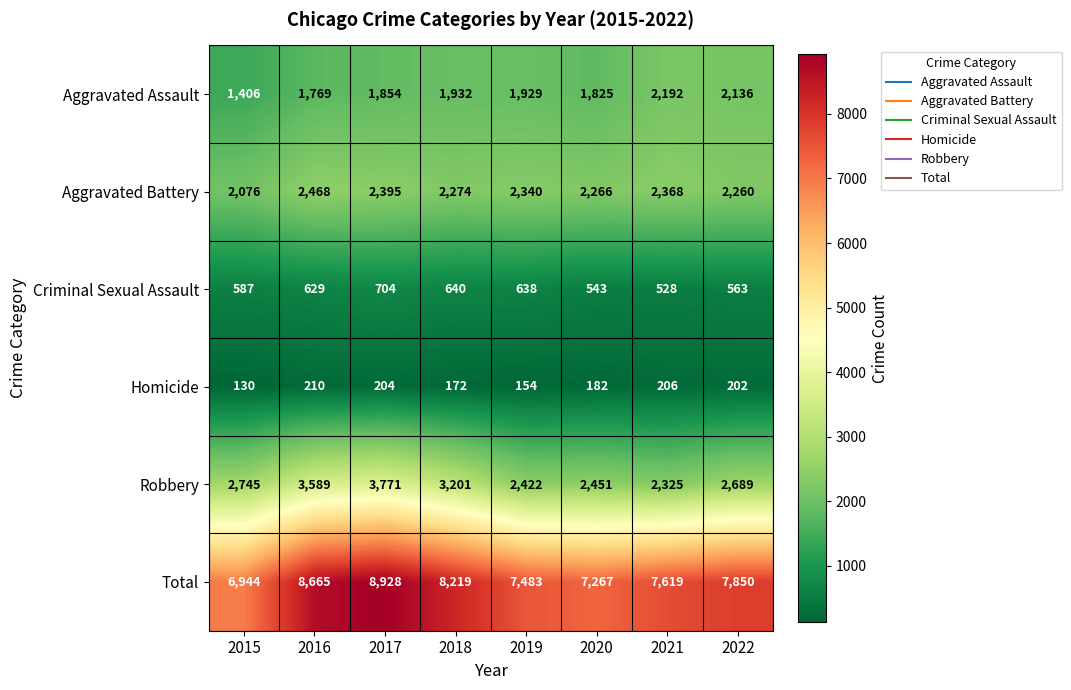

Which series has the widest spread of values?

Total